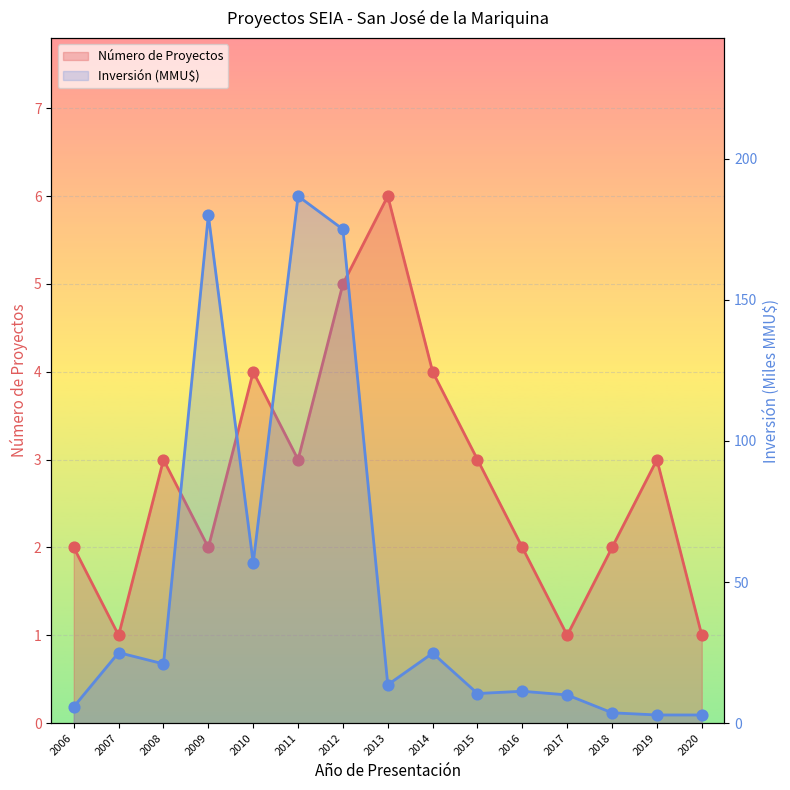

Which series contains the highest Y value?

Inversión (MMU$)